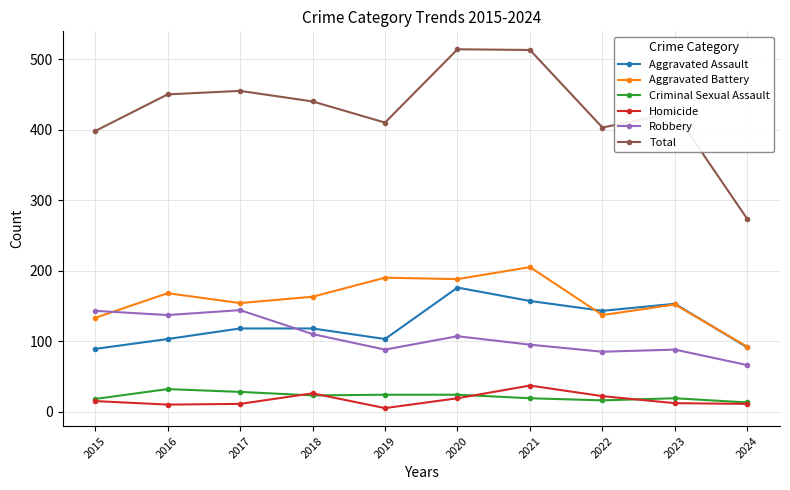

Which series has the largest range (max minus min)?

Total